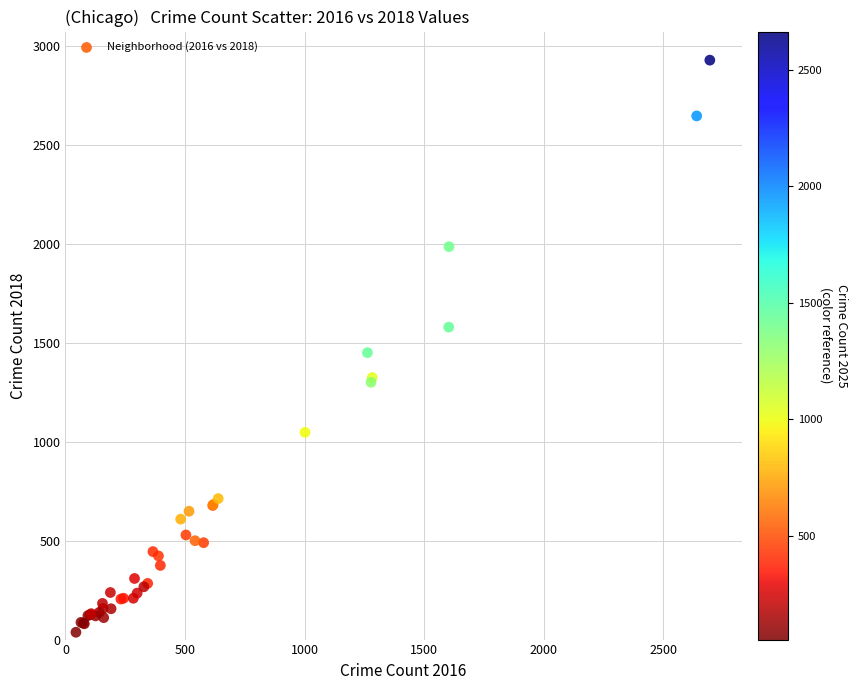

What Y value in the scatter plot is closest to 1483?

1451